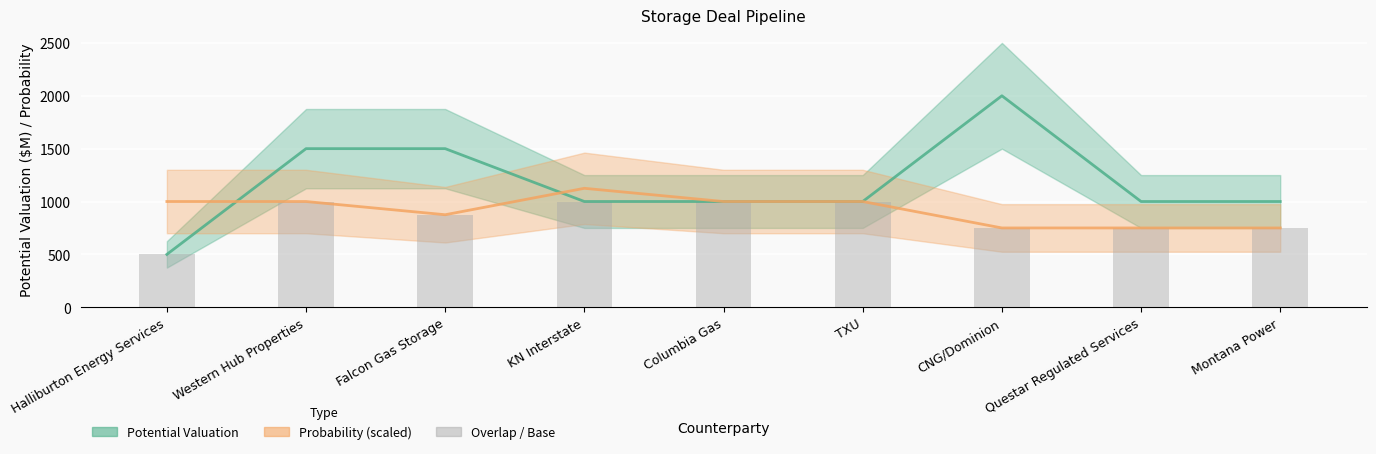

What is the sum of all Potential Valuation values?

10500